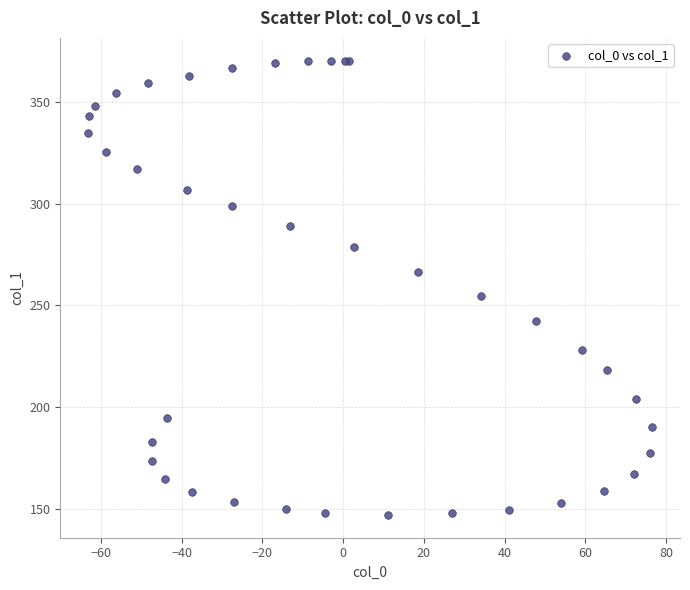

What Y value in the scatter plot is closest to 258?

254.6